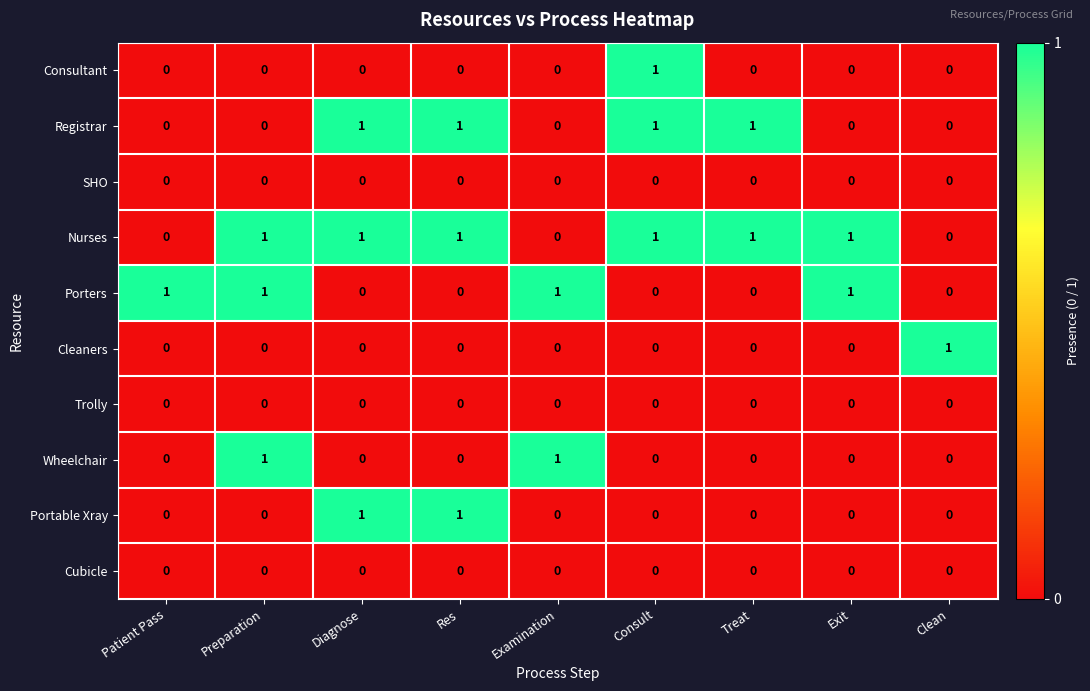

Which series has the largest total across all categories?

Nurses